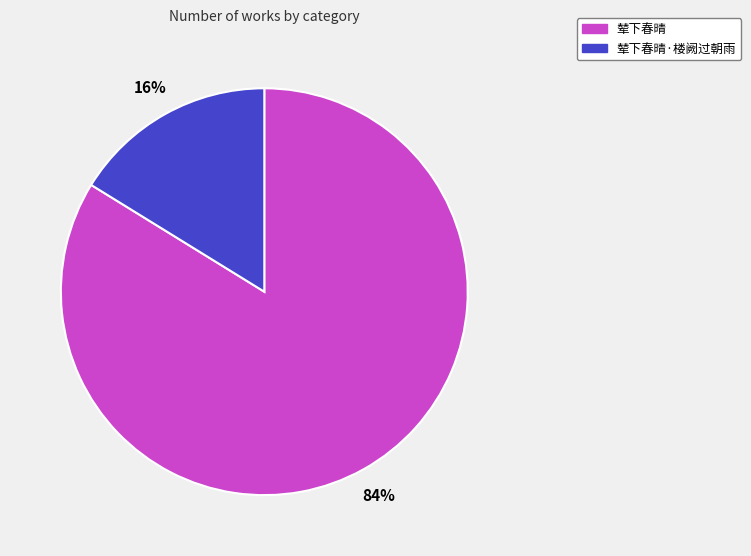

To the nearest percent, what is the difference between the largest and smallest slice percentages?

68%